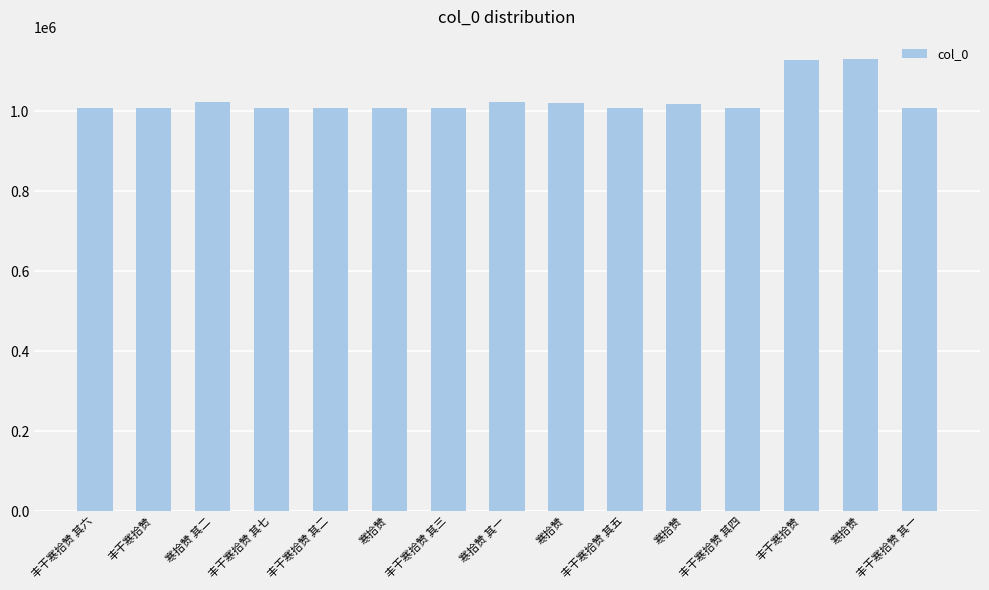

Are the bars grouped side by side (vs. stacked)?

No